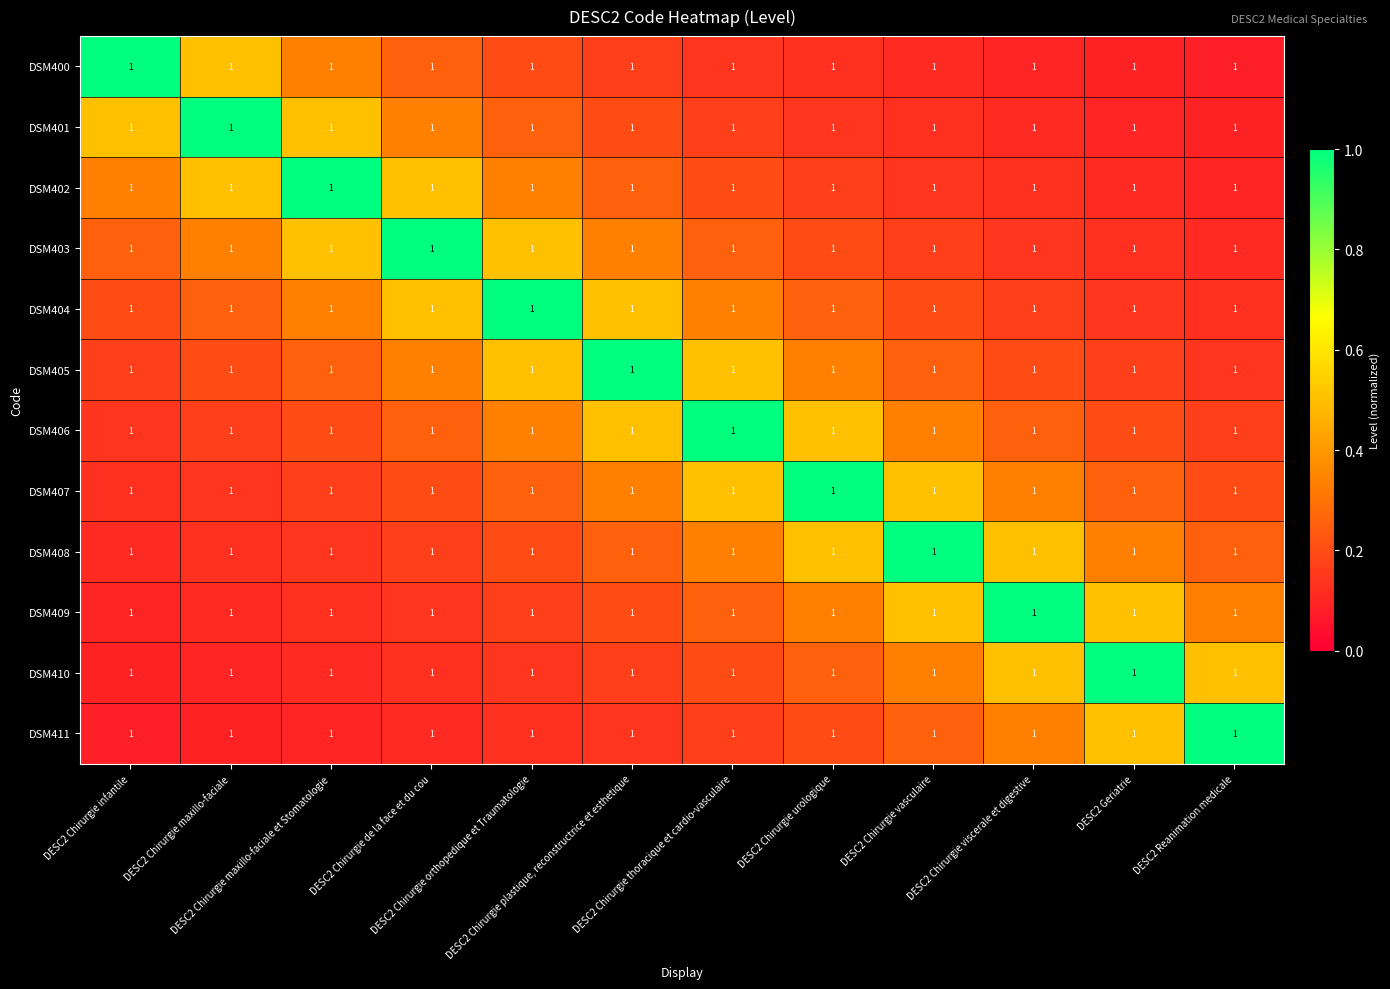

True or false: DSM404 has a value of 0.7 at DESC2 Chirurgie orthopedique et Traumatologie.

False